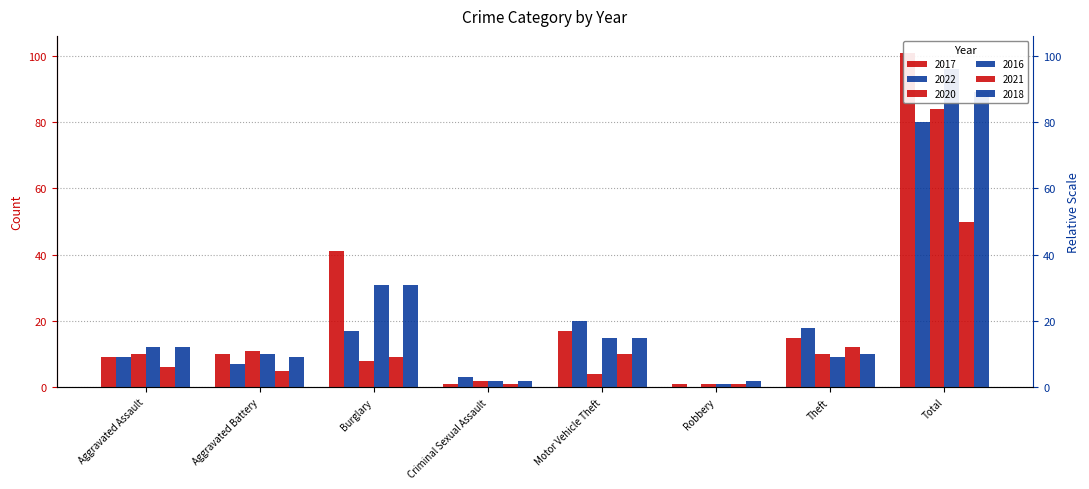

What is the highest value of the 2021 series?

50